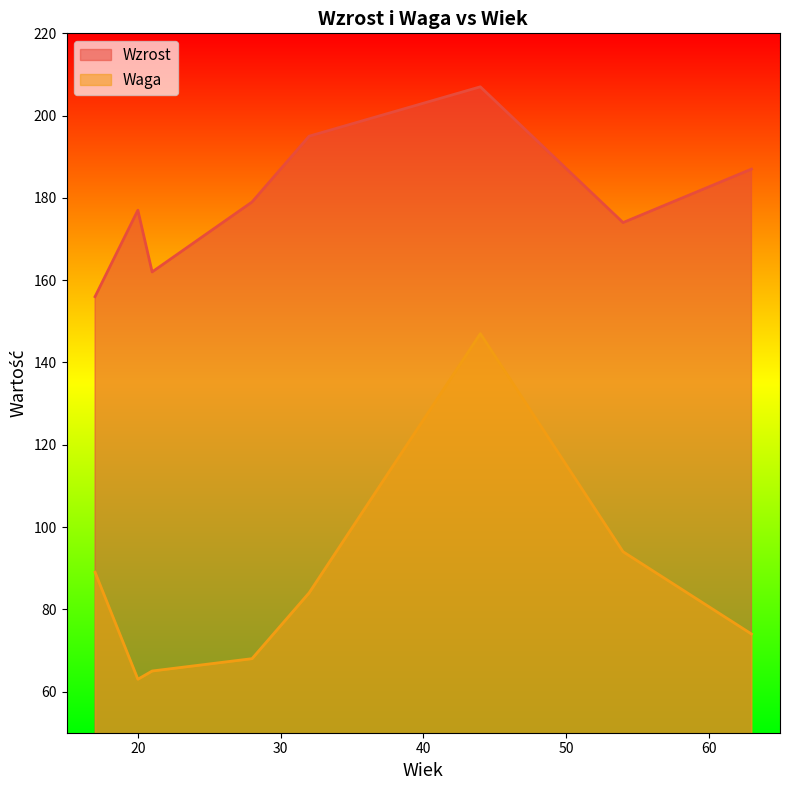

What is the value of the Wzrost point at the 7th from the left?

174